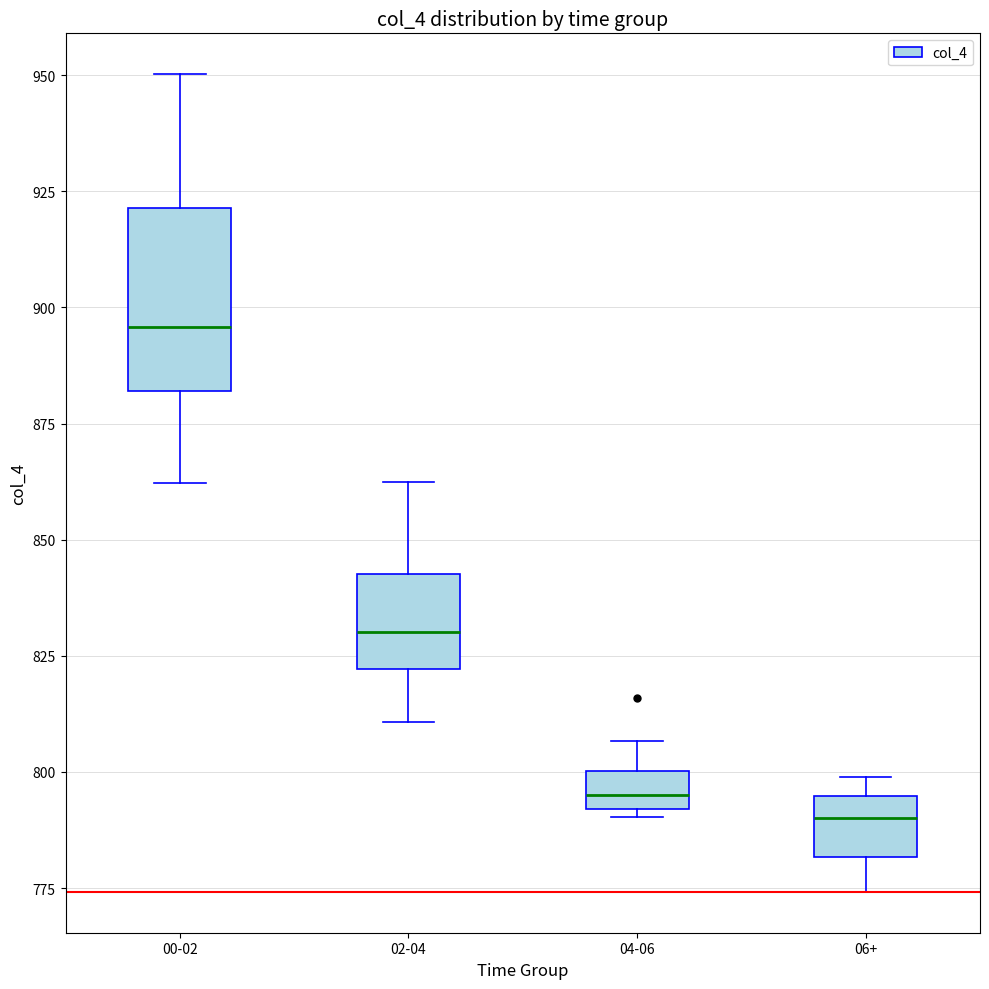

Comparing the boxes themselves (not the whiskers), which one is the tallest?

00-02